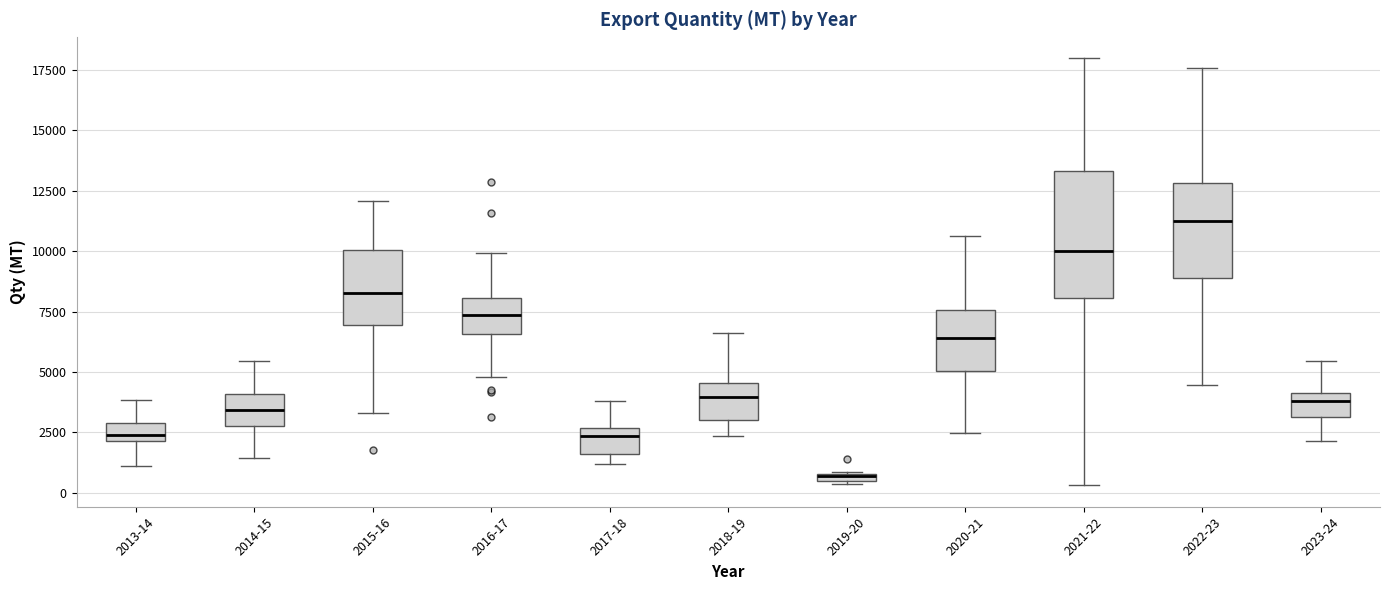

Where does the lower whisker of the box for 2023-24 end on the y-axis? The values are not printed on the chart, so give them approximately, as read against the axis.

2000